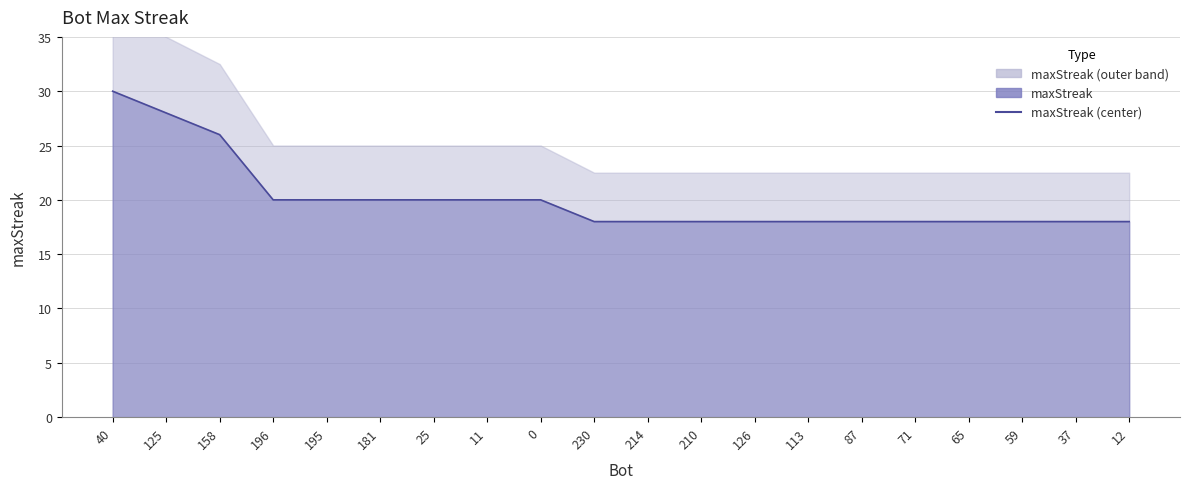

What is the greatest value displayed?

30